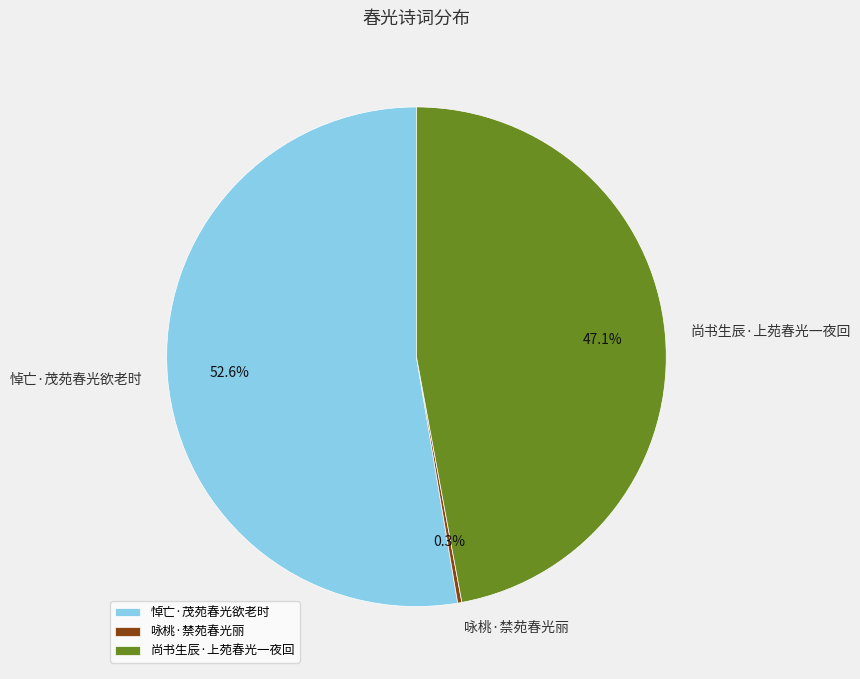

Which slice is the largest?

悼亡·茂苑春光欲老时